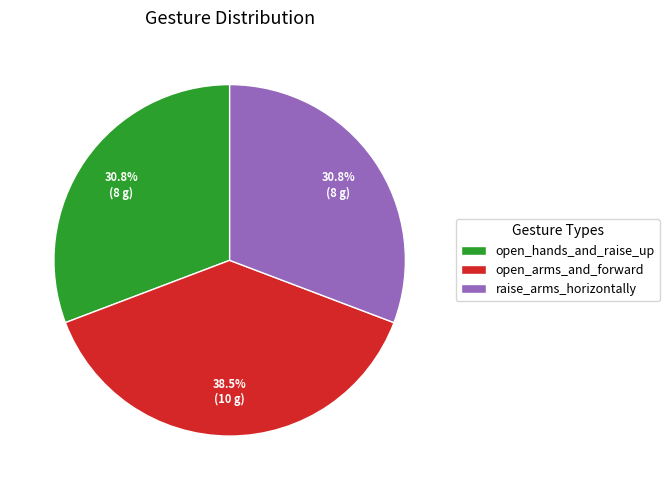

Which has a higher value, raise_arms_horizontally or open_arms_and_forward?

open_arms_and_forward